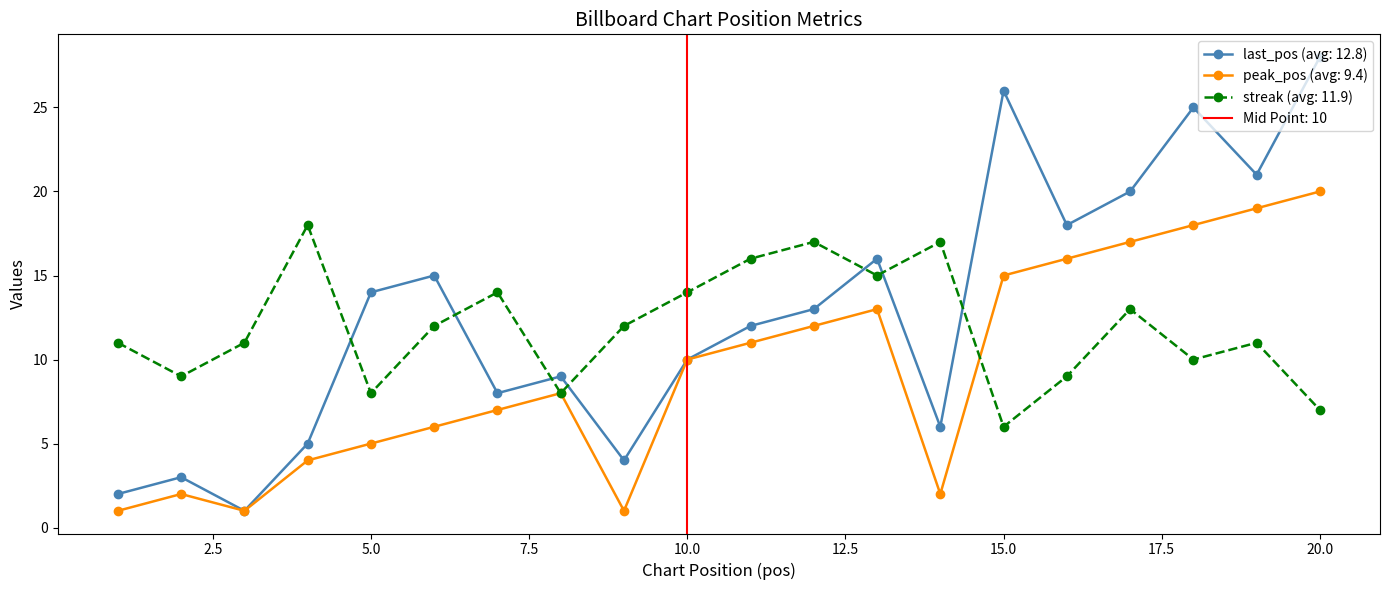

True or false: last_pos has a value of 2 at 3.

False